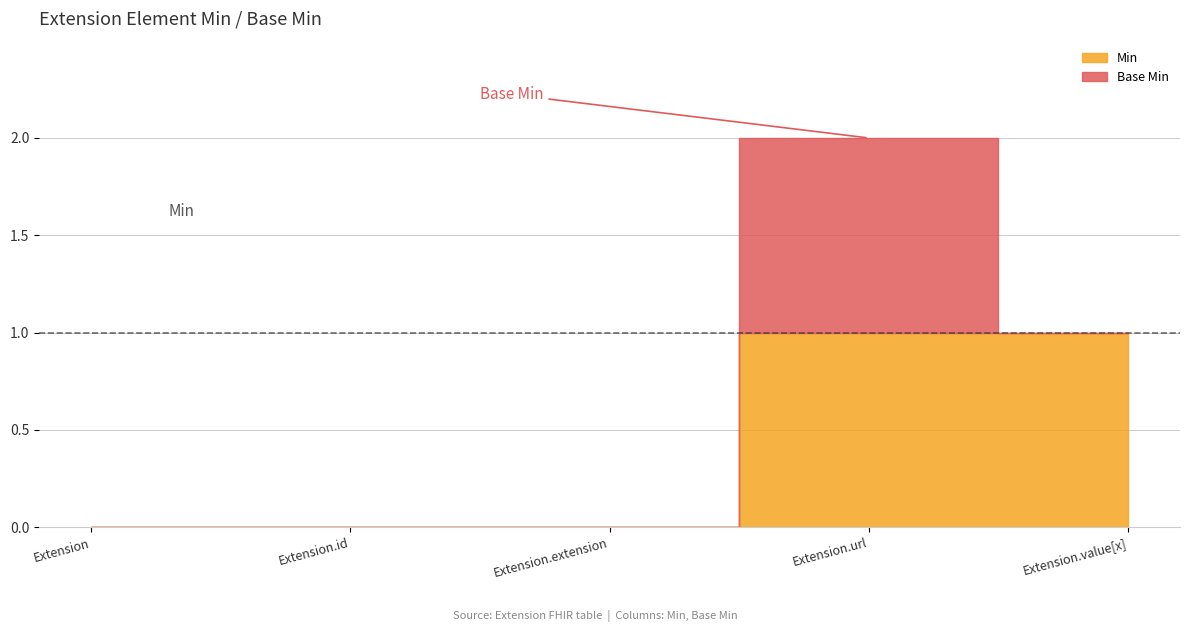

True or false: Base Min has more than 0 interior local peaks.

True